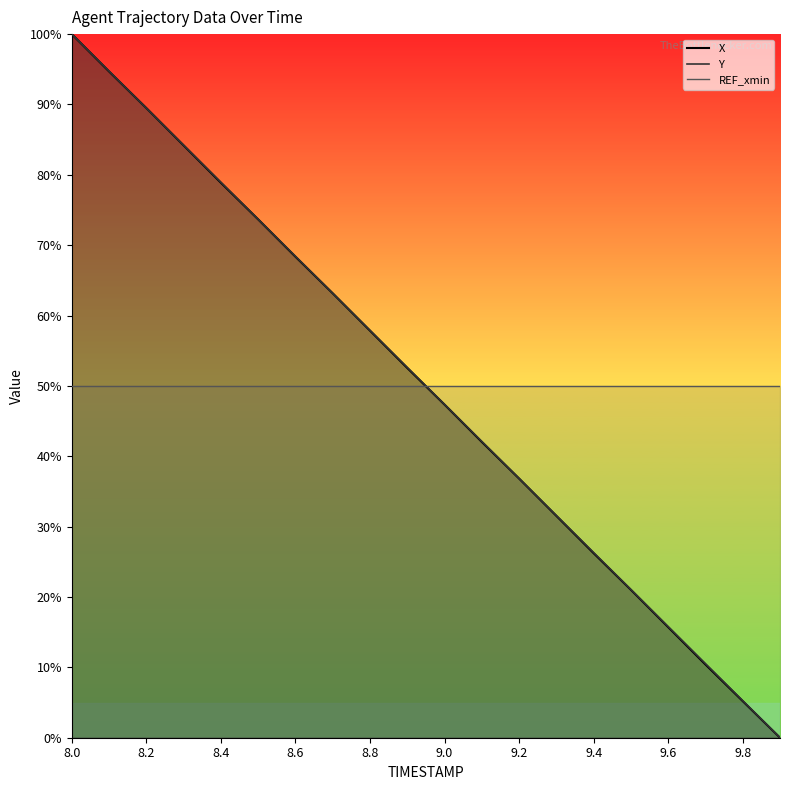

The X series shows 36.1 at 9.5. True or false?

False